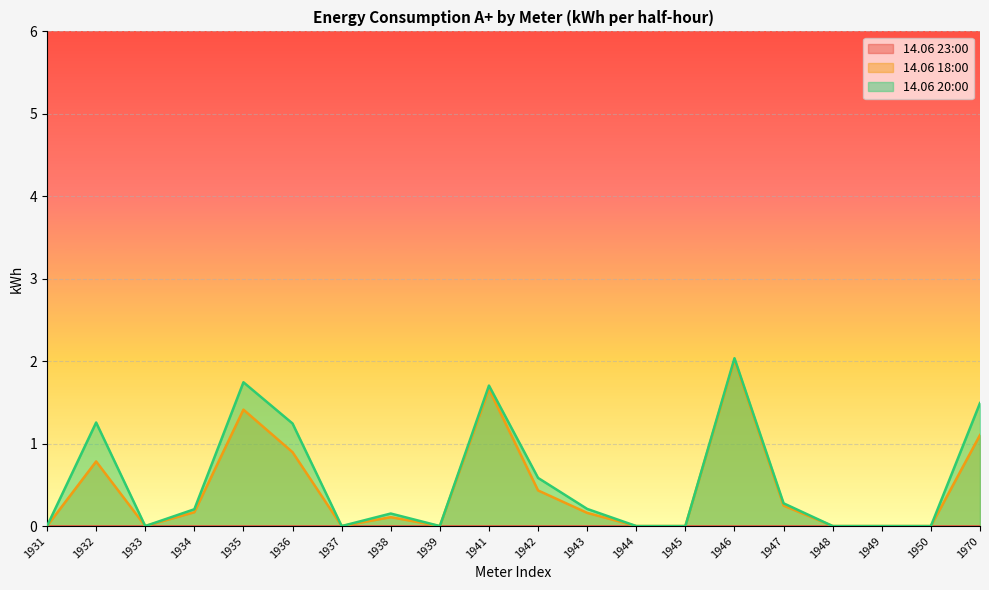

Which label corresponds to the largest value in the chart?

1946